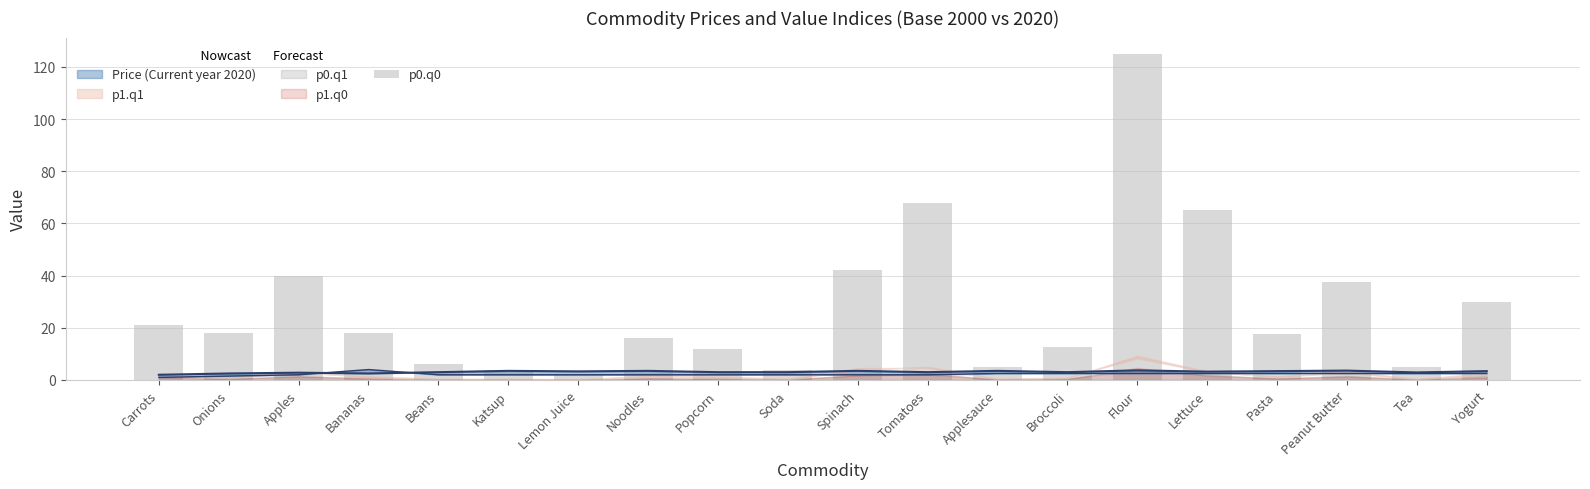

What is the smallest value displayed?

2.0